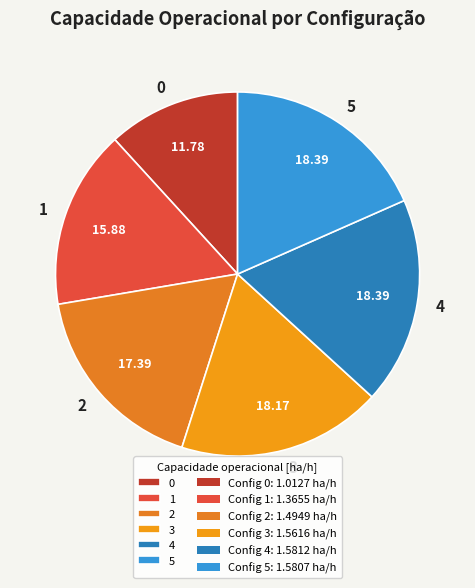

Do 1 and 5 together represent more than half of the pie?

No